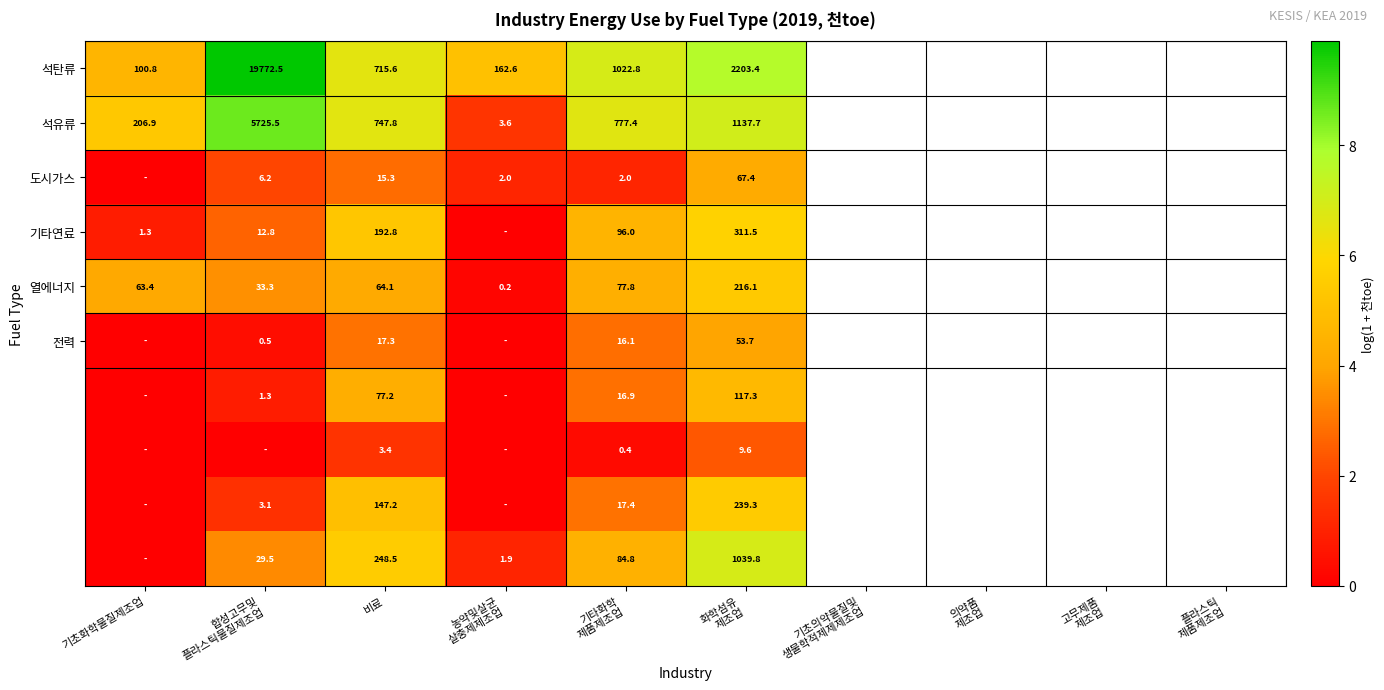

What is the sum of the 기타연료 values at 비료 and 기초화학물질제조업?

194.1